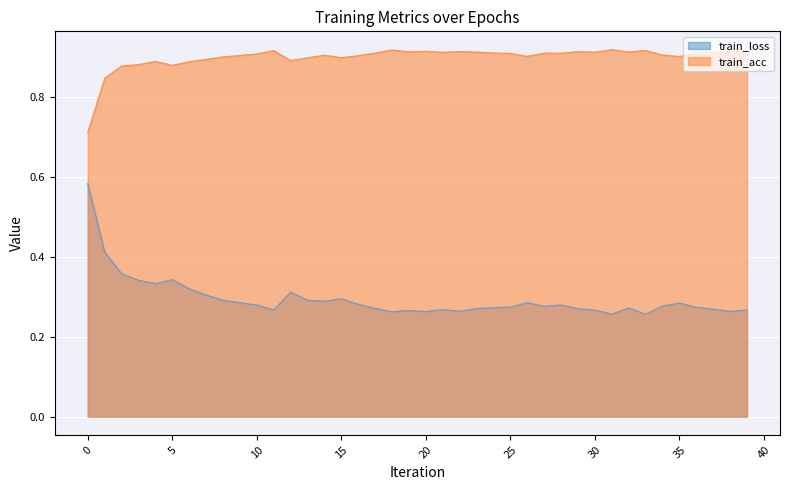

How many lines are shown in the chart?

2